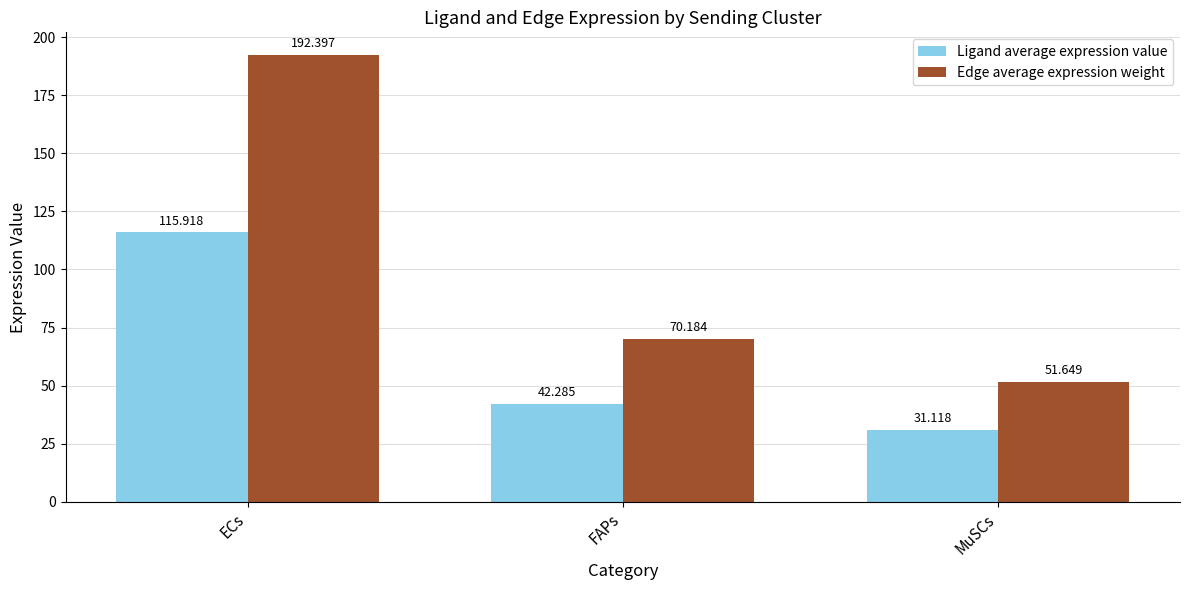

Is the value of Edge average expression weight at FAPs greater than the value of Ligand average expression value at FAPs?

Yes